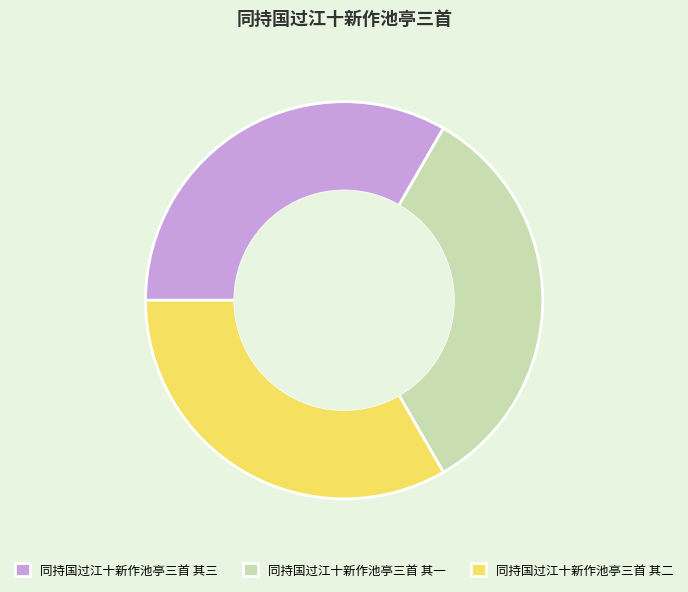

What is the ratio of the value at 同持国过江十新作池亭三首 其三 to the value at 同持国过江十新作池亭三首 其二?

1.0